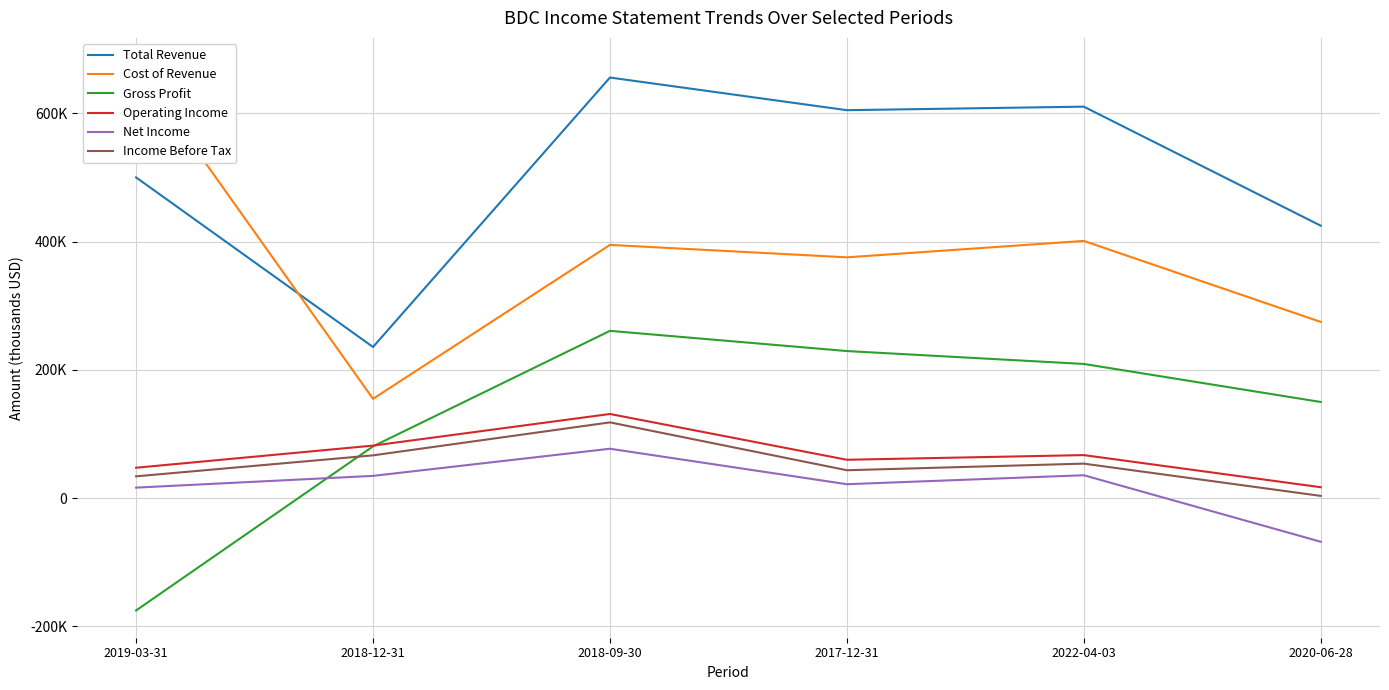

List the series in order of their peak value, lowest first.

Net Income, Income Before Tax, Operating Income, Gross Profit, Total Revenue, Cost of Revenue